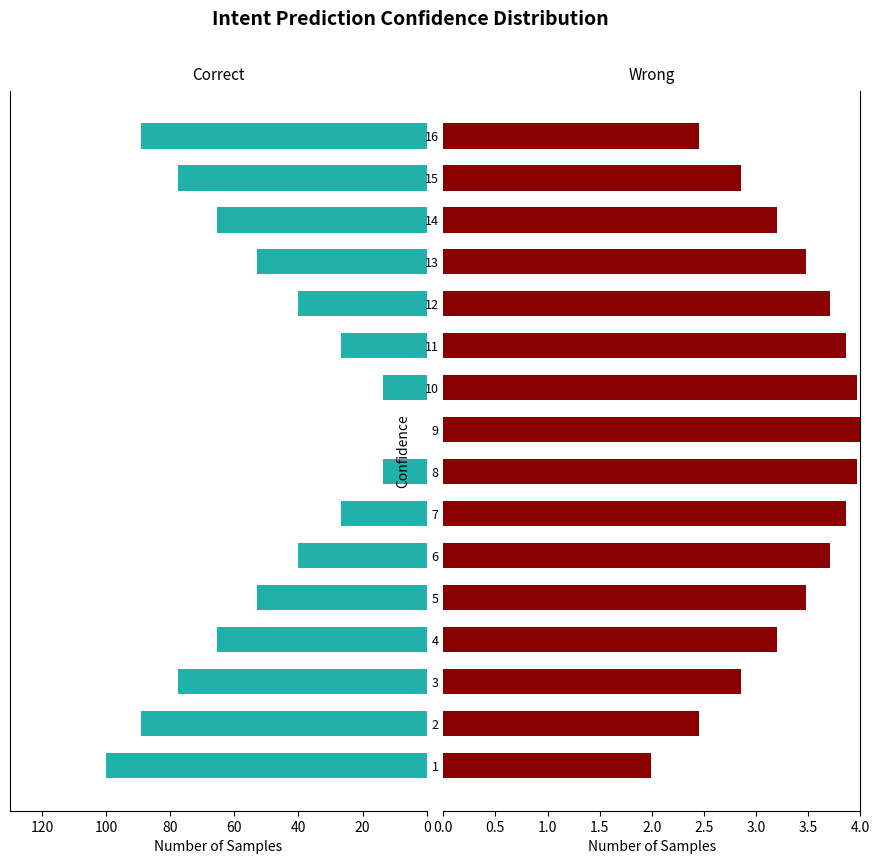

How many data points does each series have?

16